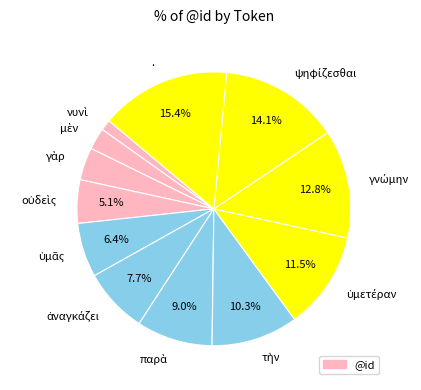

Does any single category account for the majority?

No